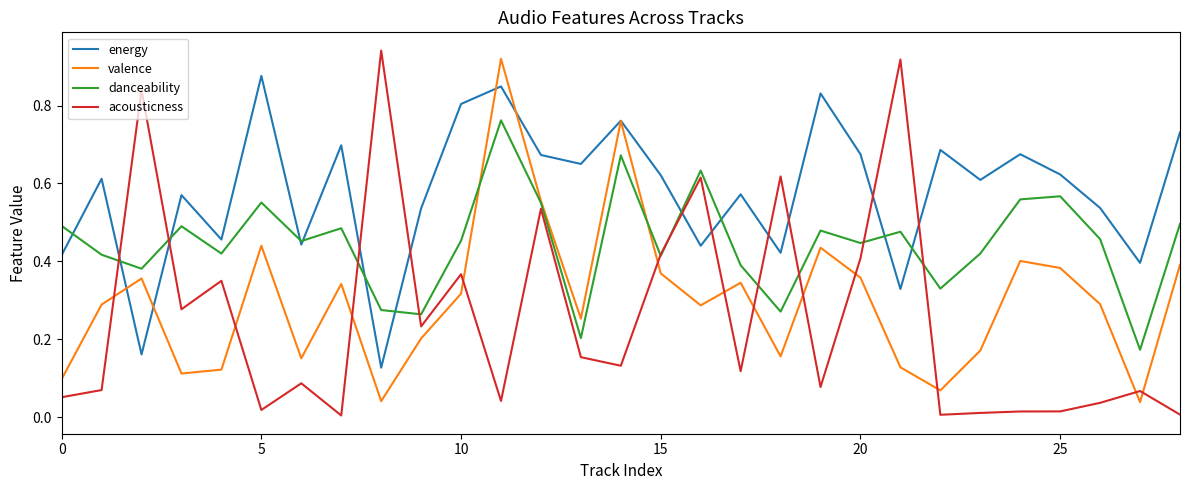

After their last crossing, which series has the higher values: valence or acousticness?

valence